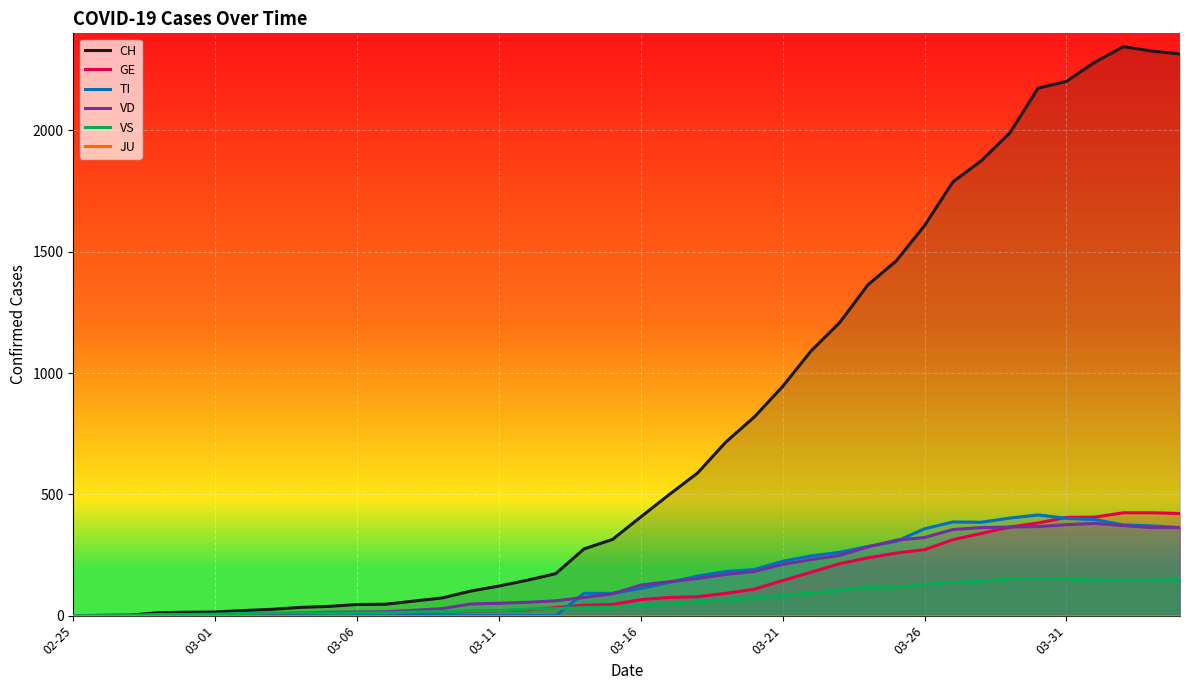

At which category does the chart reach its minimum across all series?

02-25